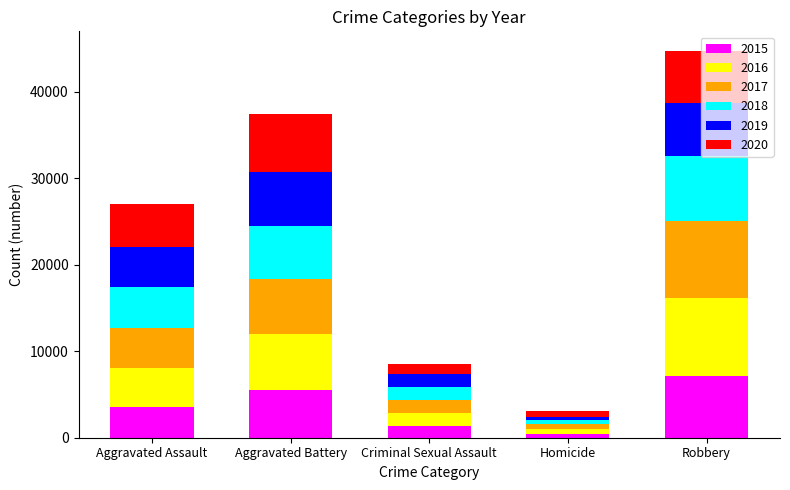

What are all the series names shown in the legend?

2015, 2016, 2017, 2018, 2019, 2020